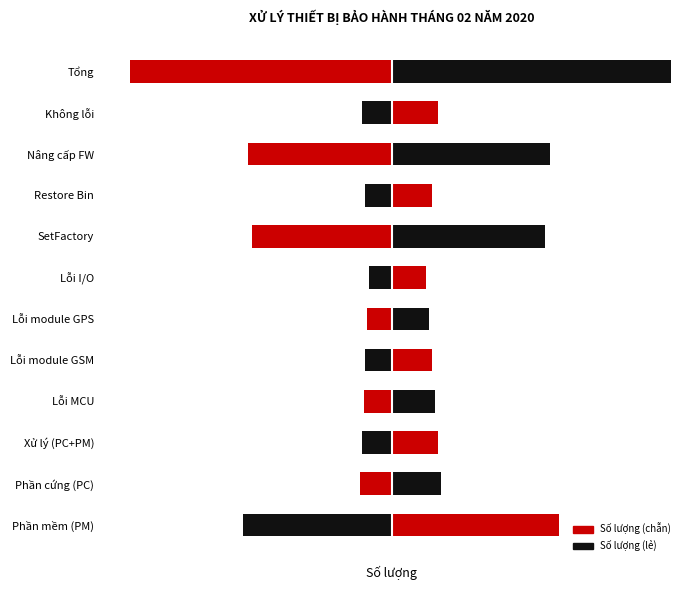

What is the change in value from Xử lý (PC+PM) to Nâng cấp FW?

+1